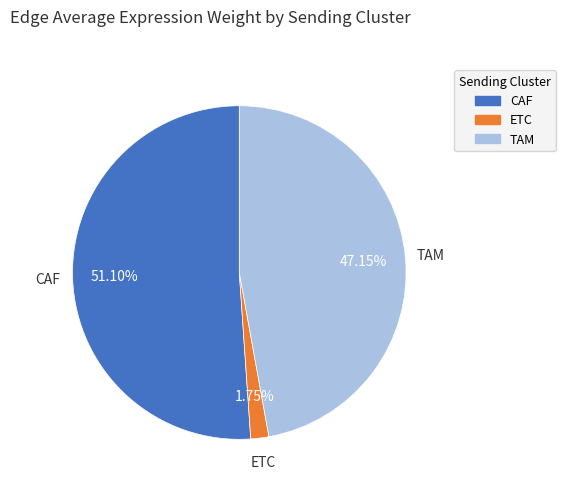

True or false: TAM accounts for 53% of the total.

False